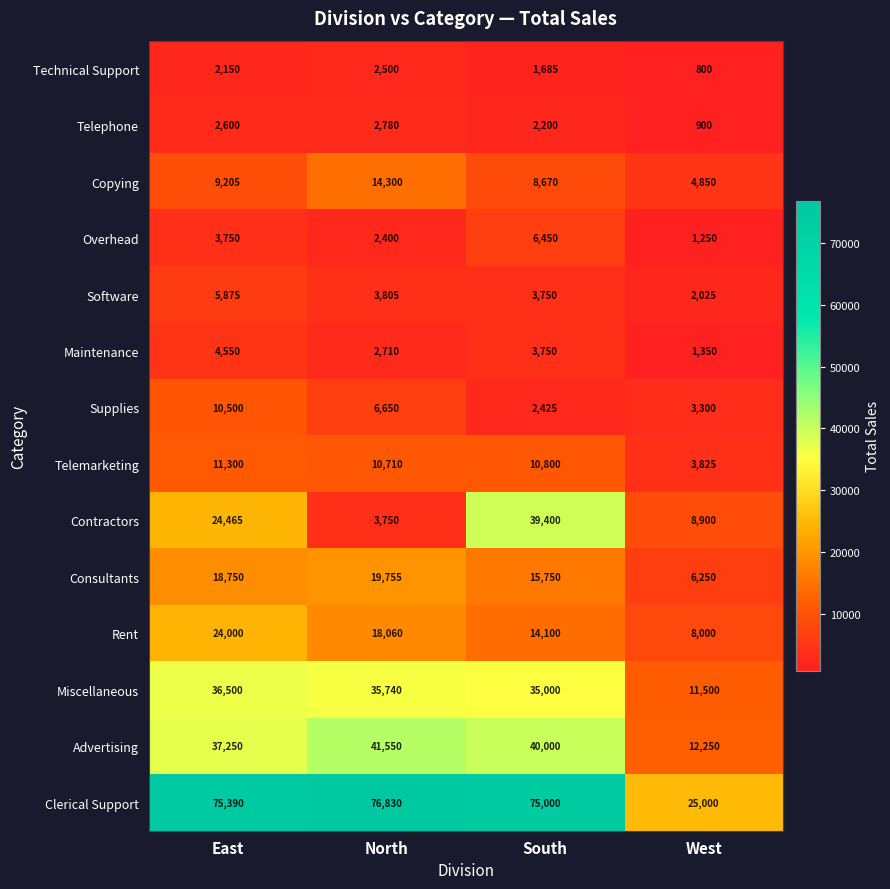

The value of Telemarketing at North is 5272. True or false?

False